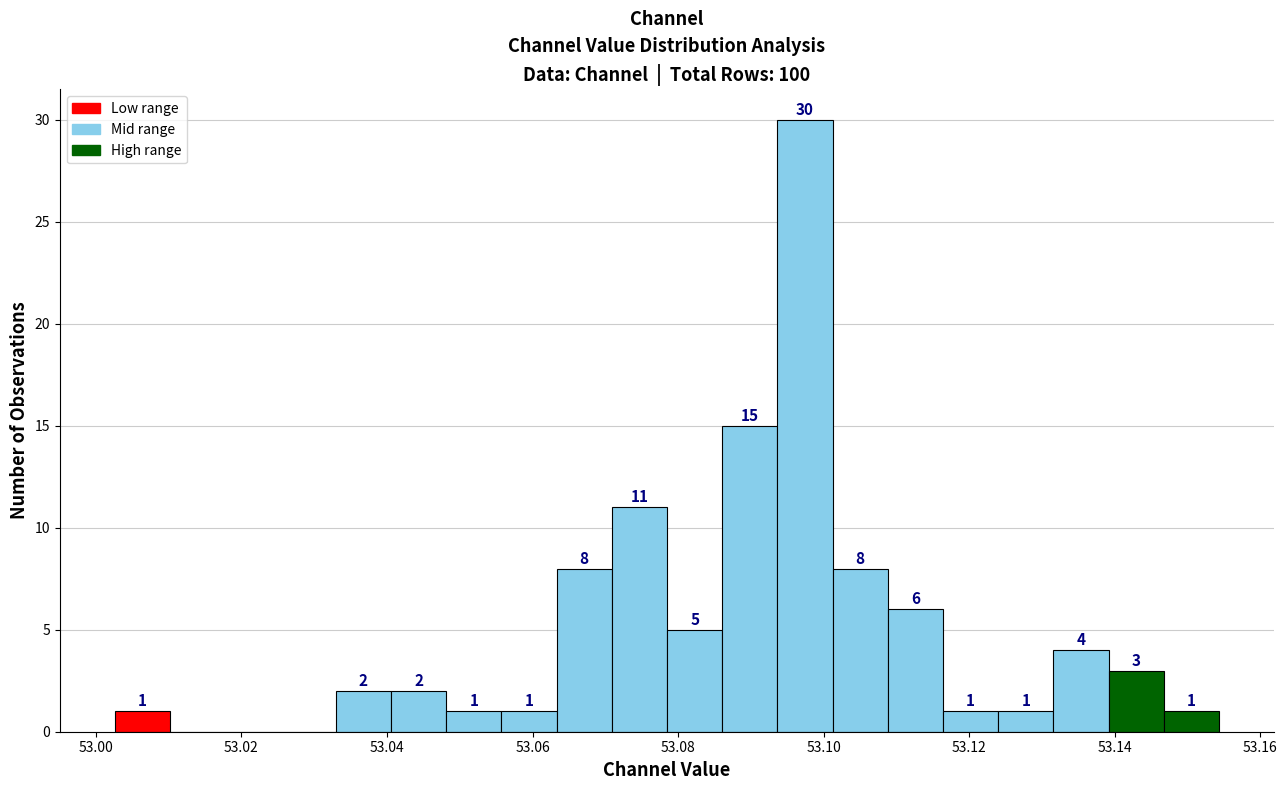

Read against the x-axis, roughly where is the centre of the tallest bar?

53.098